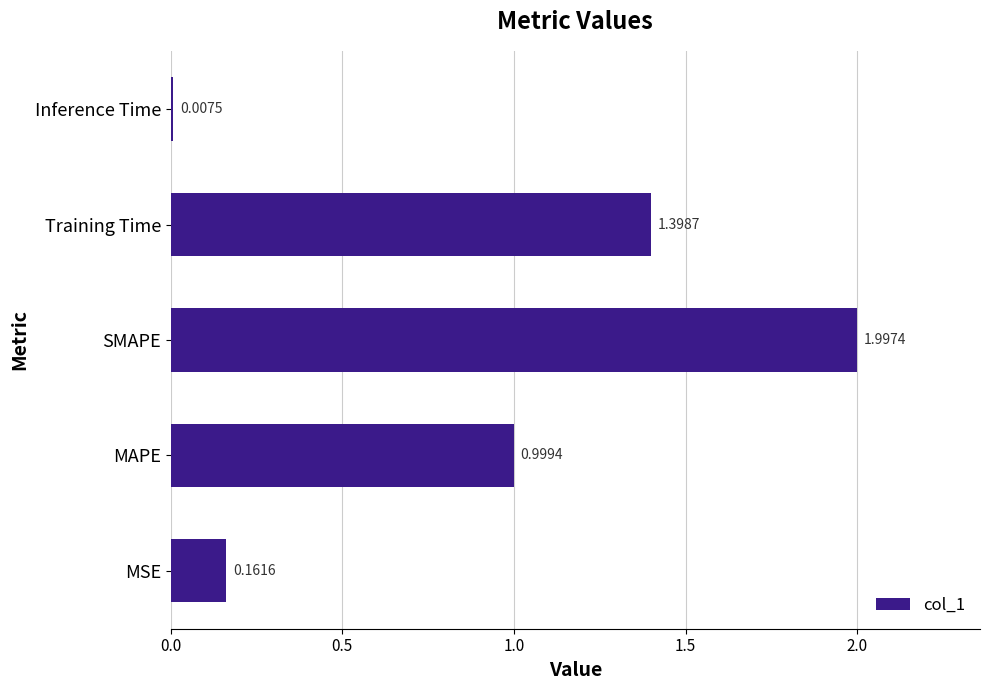

Rank the categories by value from highest to lowest.

SMAPE, Training Time, MAPE, MSE, Inference Time